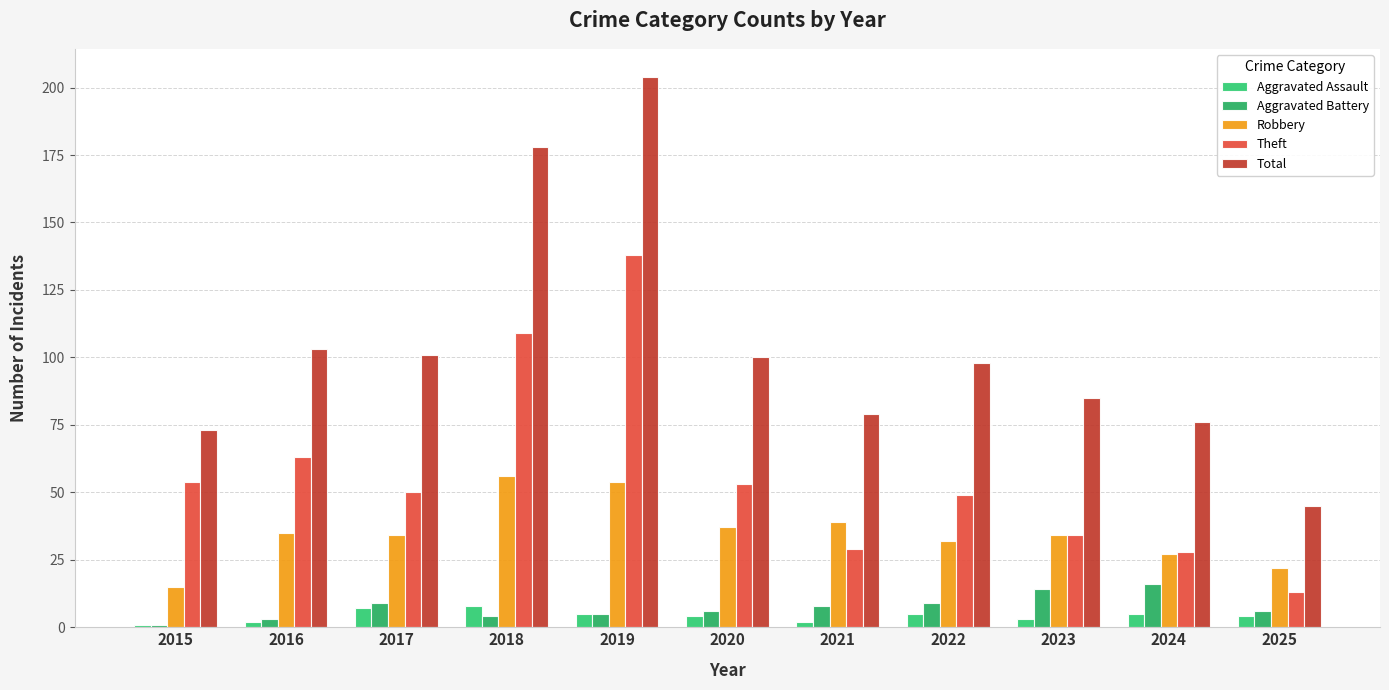

The Aggravated Battery series shows 2 at 2022. True or false?

False